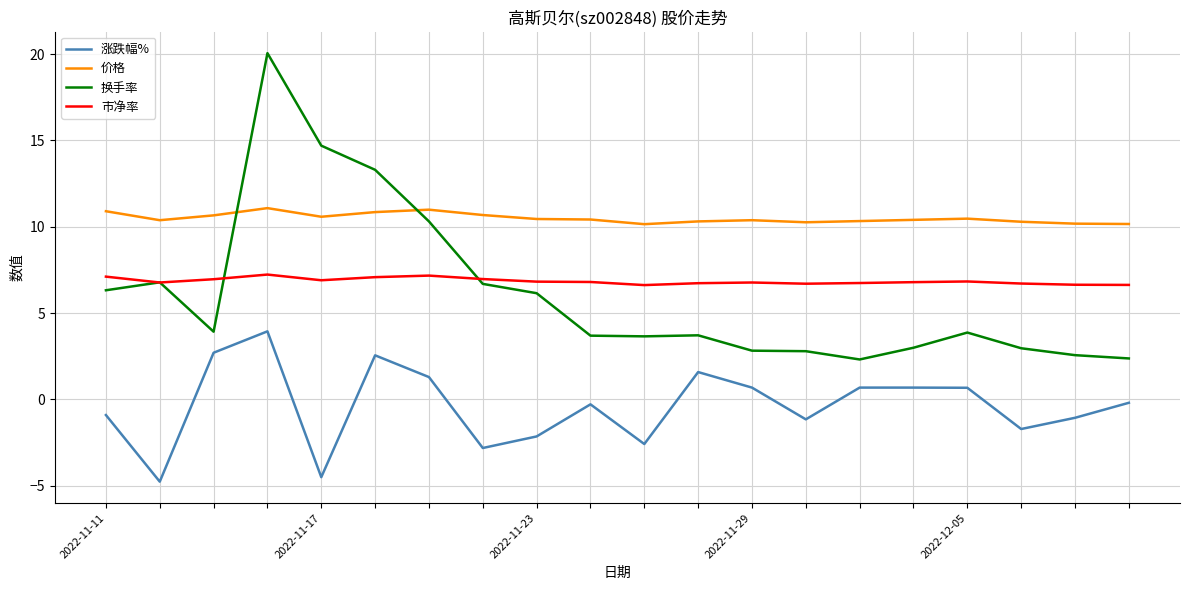

True or false: 涨跌幅% and 换手率 intersect in this chart.

False